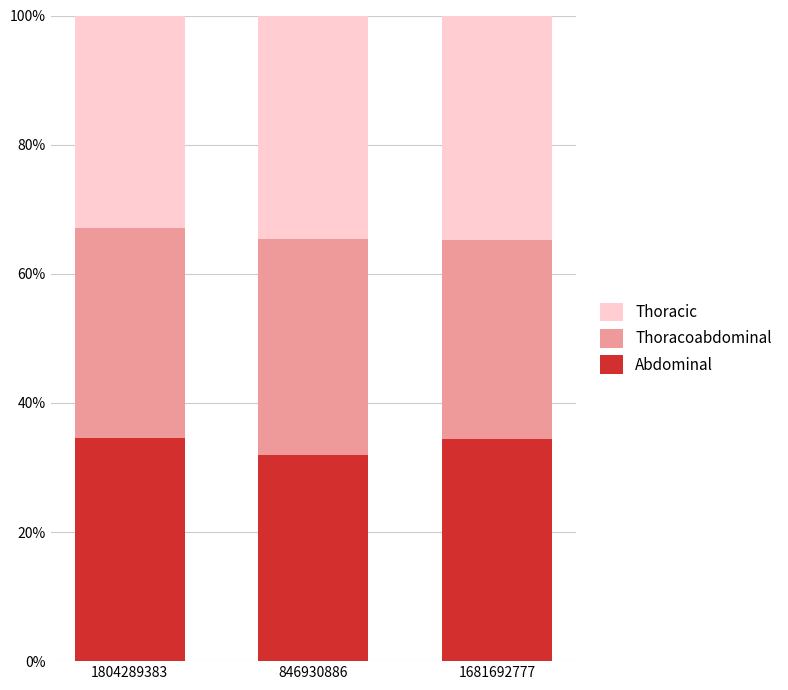

How many bars are there in total?

3